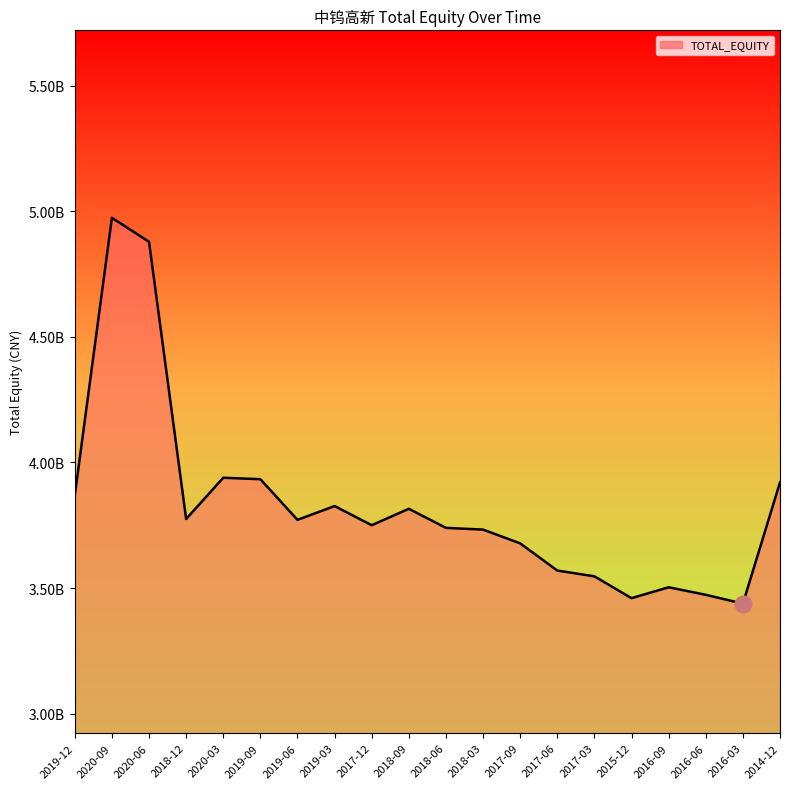

The value at 2019-09 is 3933352204.4. True or false?

True